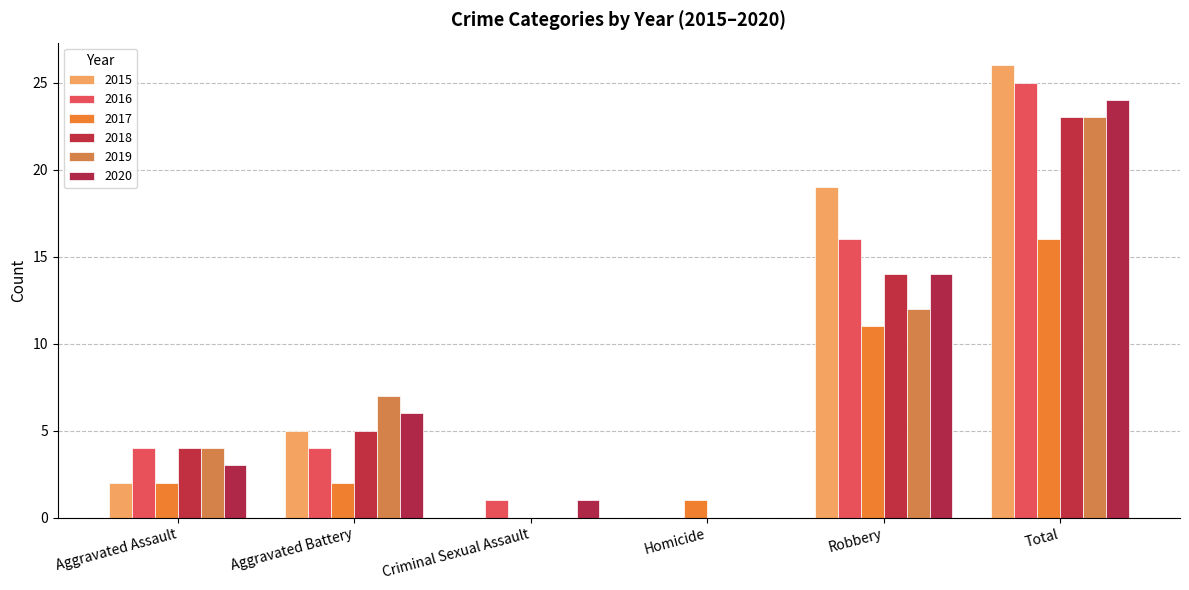

How many distinct data groups are displayed?

6